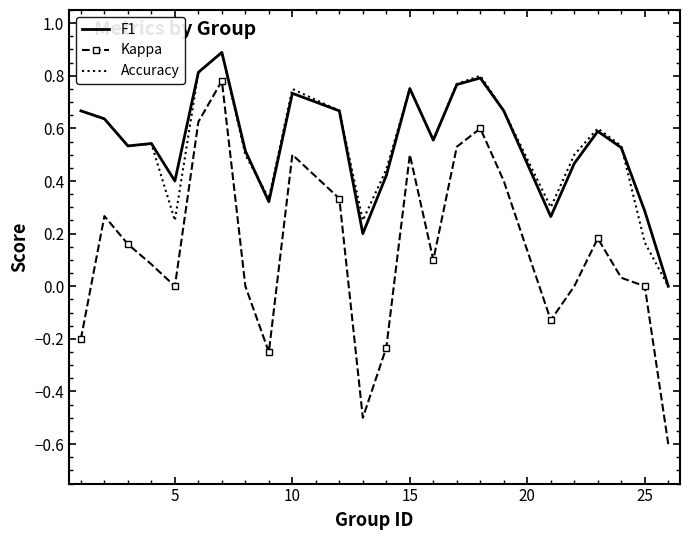

True or false: Kappa and F1 cross at least once.

False